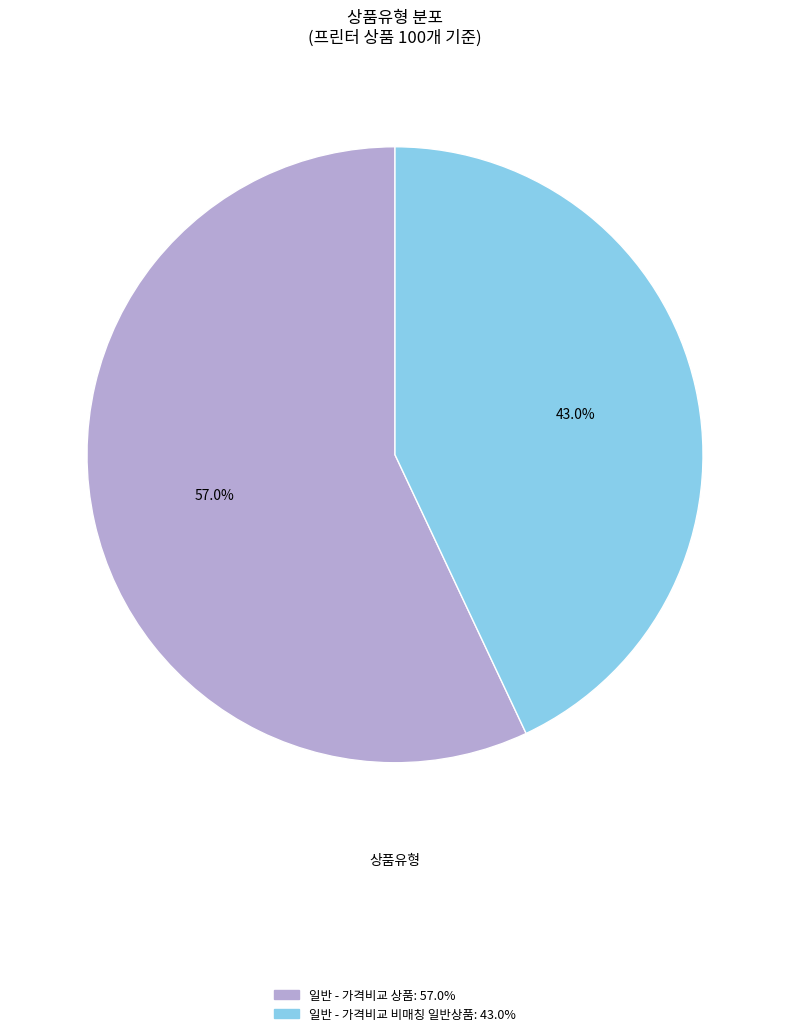

True or false: 일반 - 가격비교 비매칭 일반상품 accounts for 52% of the total.

False